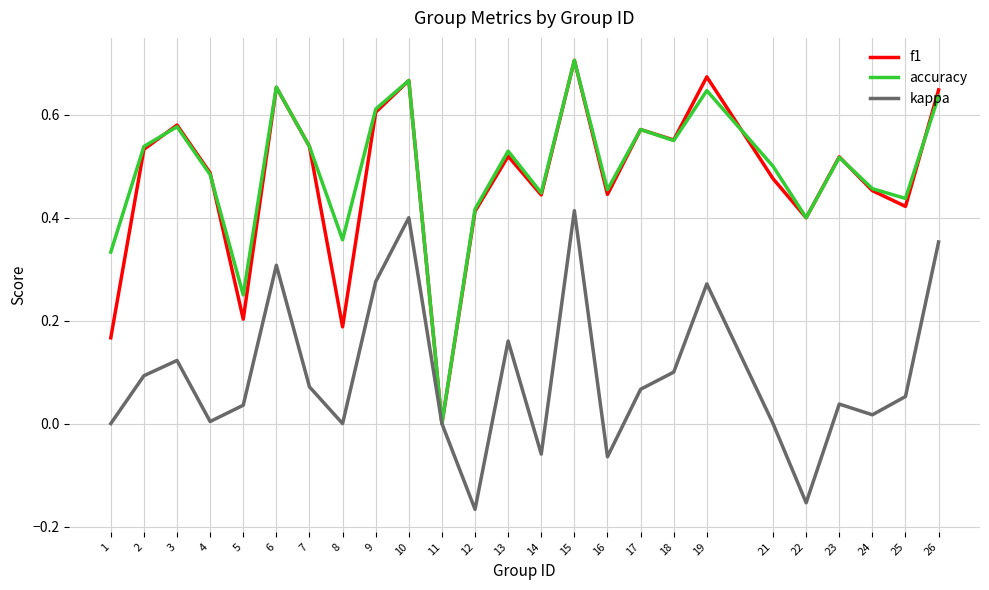

True or false: f1 has a value of 0.1 at 5.

False